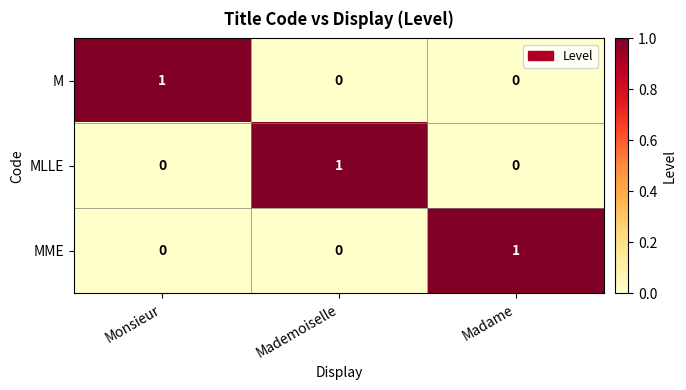

At which label does MLLE reach its peak?

Mademoiselle